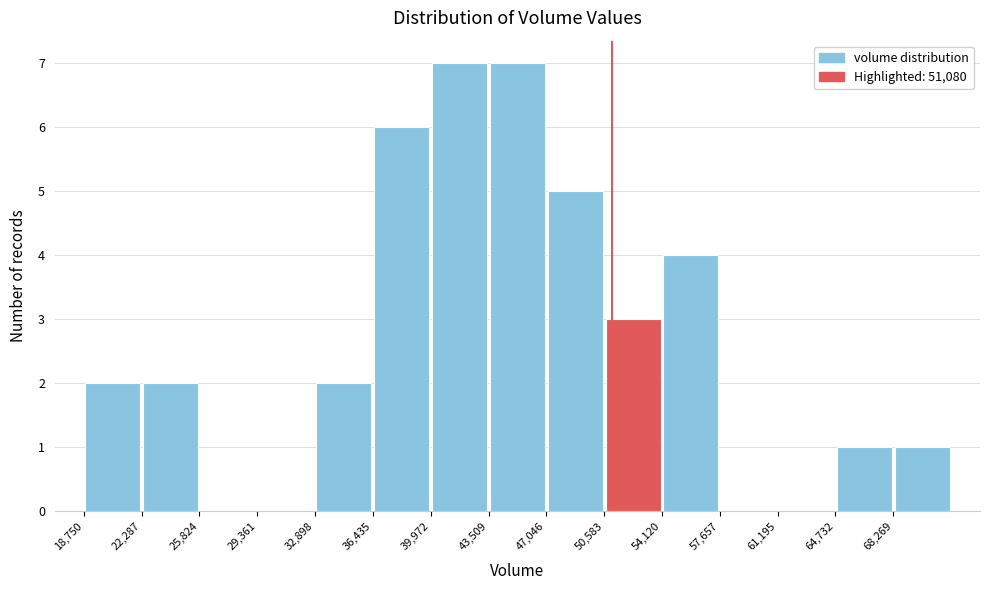

Reading left to right, transcribe this chart: for each bar, give the range it covers on the x-axis and its height. Neither the bar edges nor the heights are printed on the chart, so give them approximately, as read against the axes.

19000 to 22500: 2
22500 to 26000: 2
26000 to 29500: 0
29500 to 33000: 0
33000 to 36500: 2
36500 to 40000: 6
40000 to 43500: 7
43500 to 47000: 7
47000 to 50500: 5
50500 to 54000: 3
54000 to 57500: 4
57500 to 61000: 0
61000 to 64500: 0
64500 to 68500: 1
68500 to 72000: 1